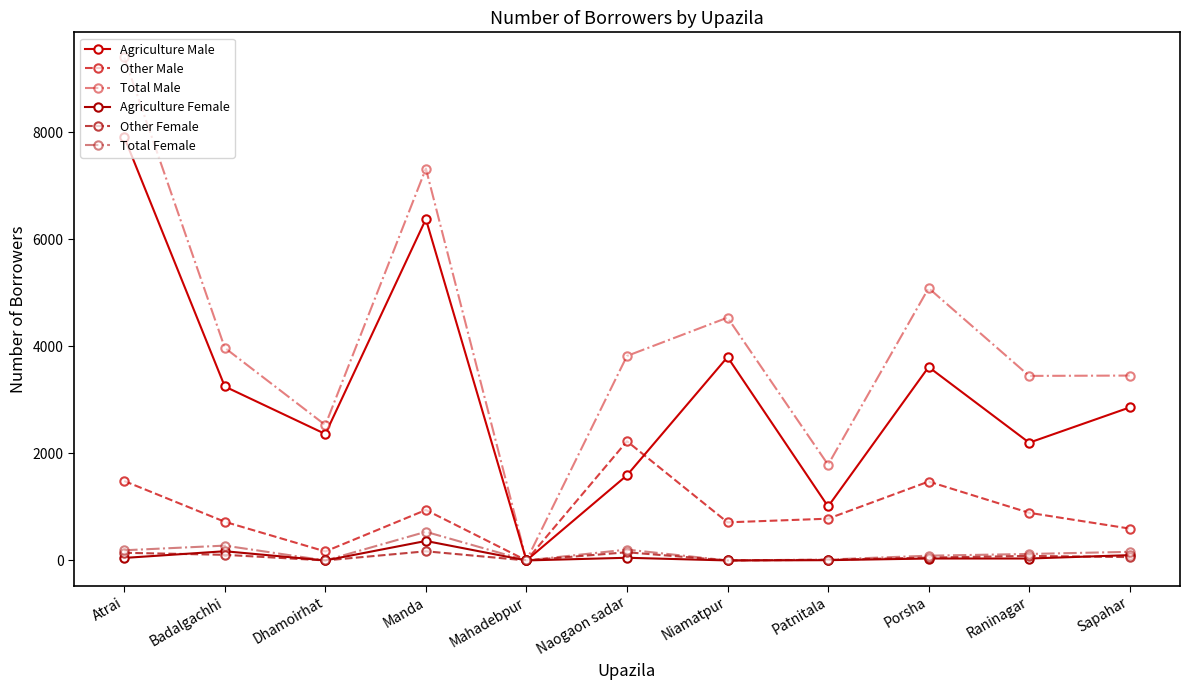

List the series in order of their peak value, highest first.

Total Male, Agriculture Male, Other Male, Total Female, Agriculture Female, Other Female